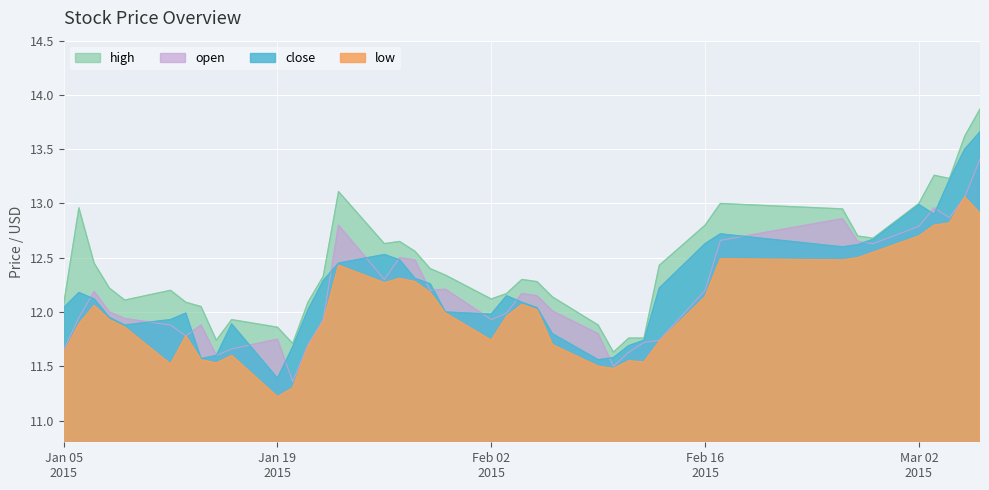

True or false: low and close intersect in this chart.

False